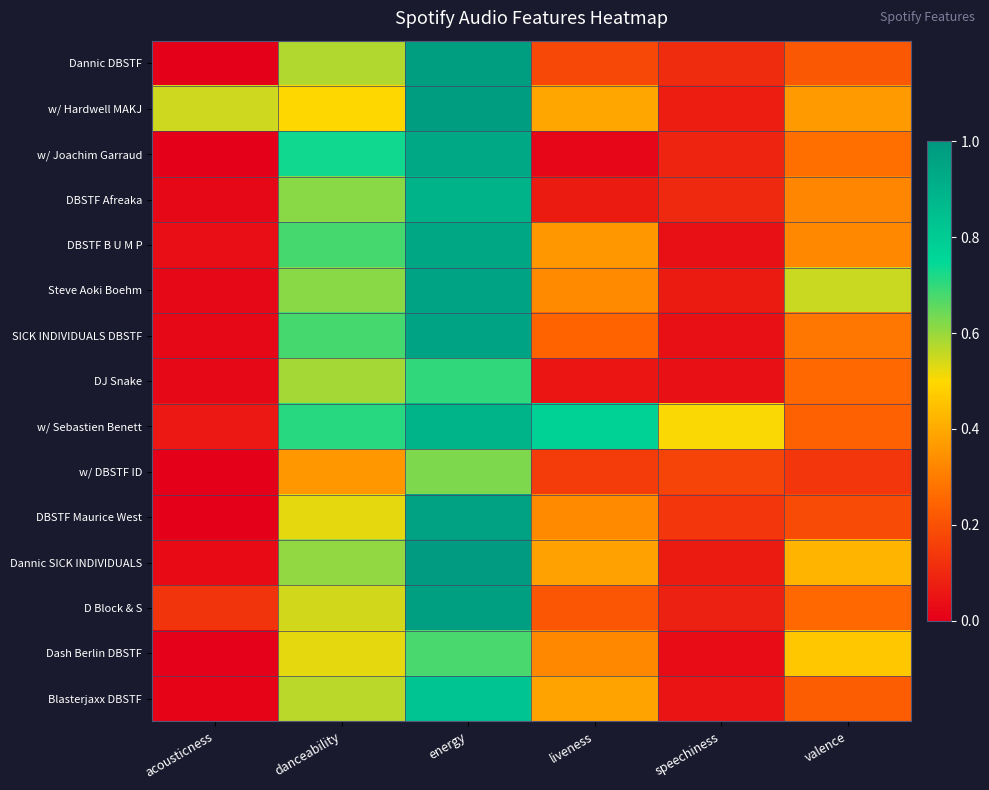

How many categories are shown in the chart?

6